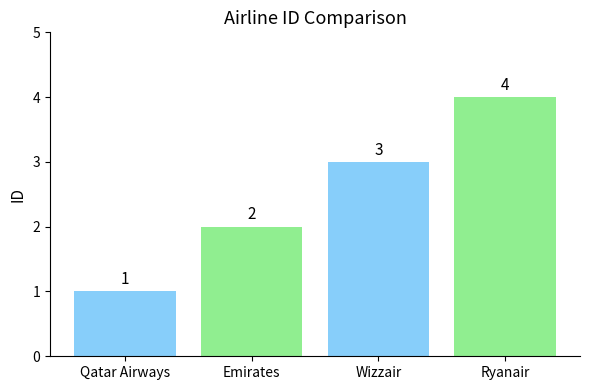

Rank the categories by value from highest to lowest.

Ryanair, Wizzair, Emirates, Qatar Airways